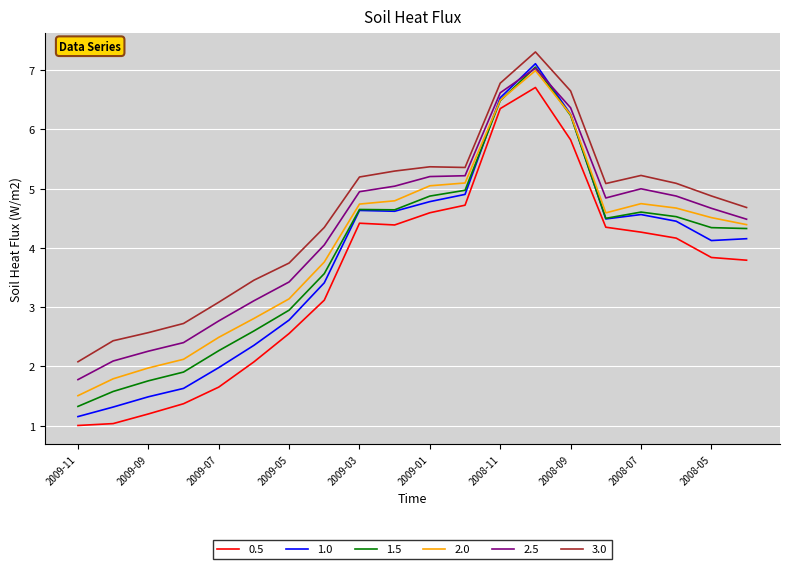

True or false: 3.0 and 2.0 cross at least once.

False